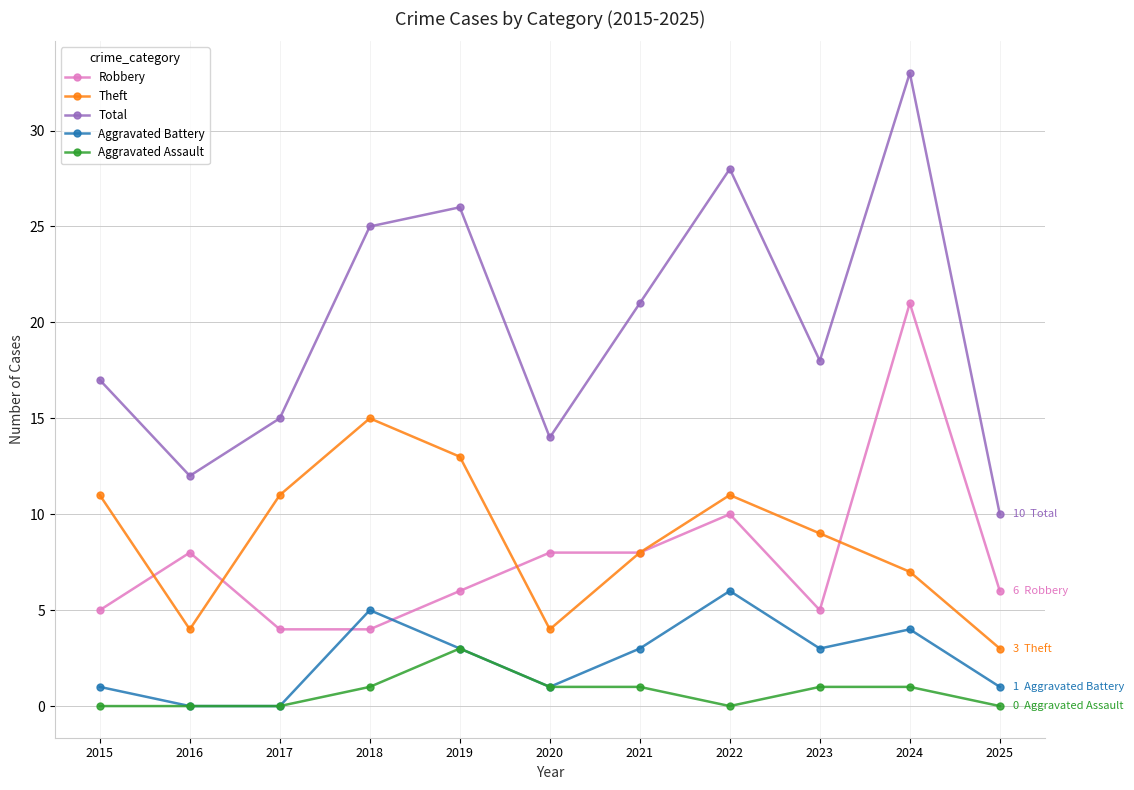

The Total series shows 26 at 2019. True or false?

True